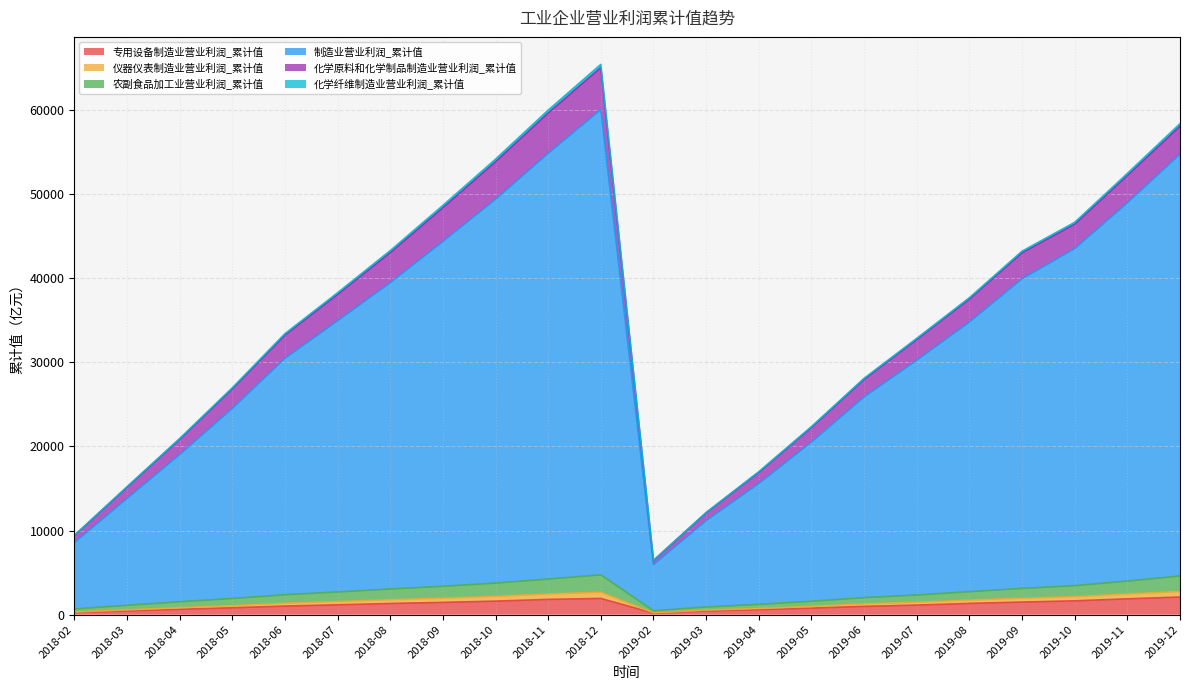

True or false: 农副食品加工业营业利润_累计值 and 仪器仪表制造业营业利润_累计值 intersect in this chart.

False